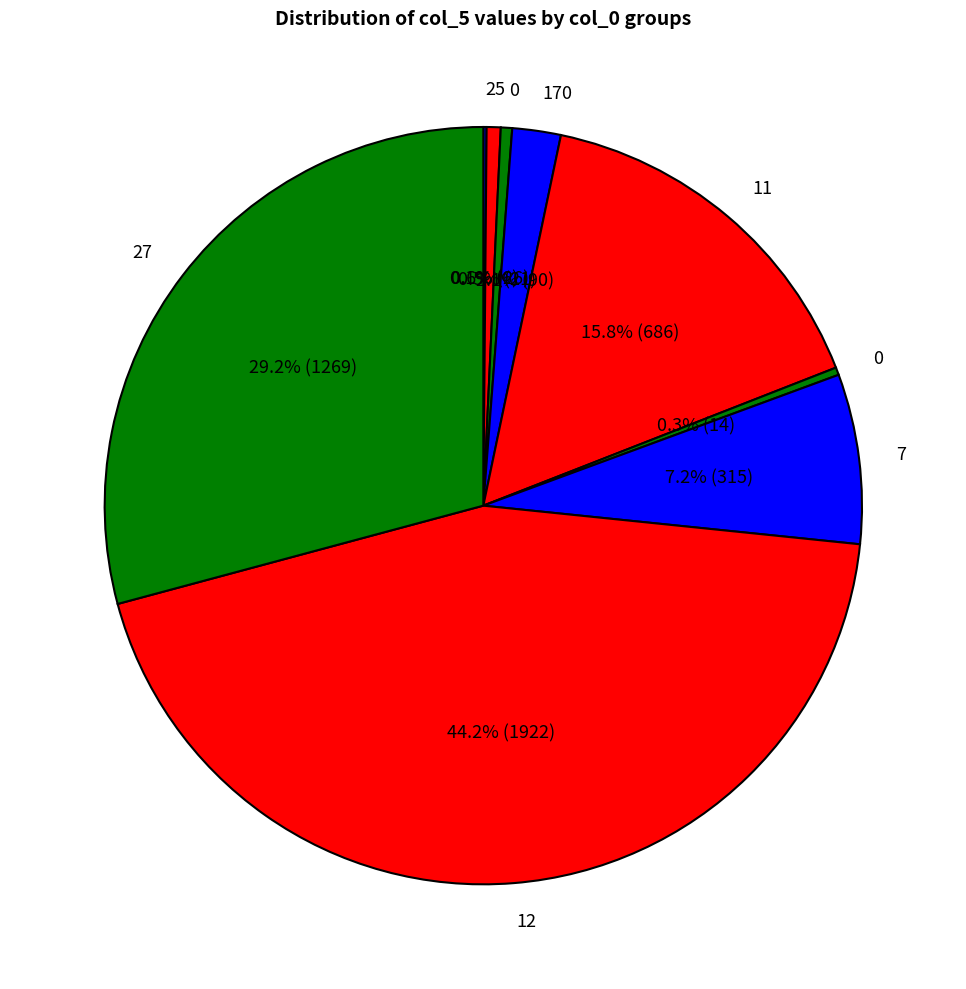

Which slice is the largest?

12